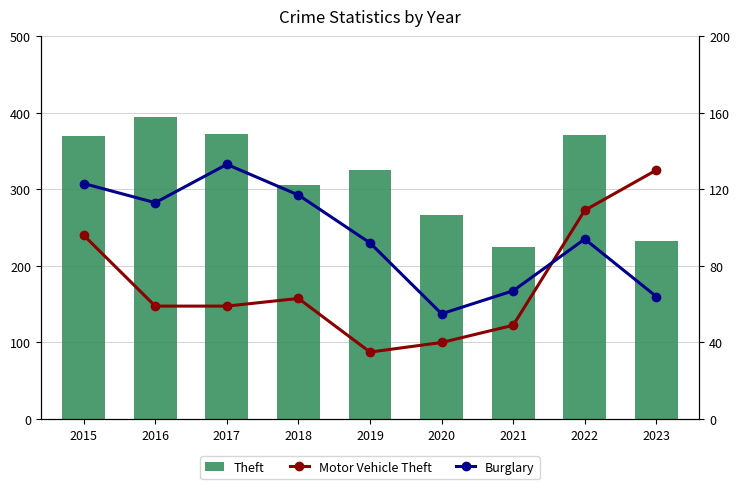

Which has a higher value, 2021 or 2018?

2018